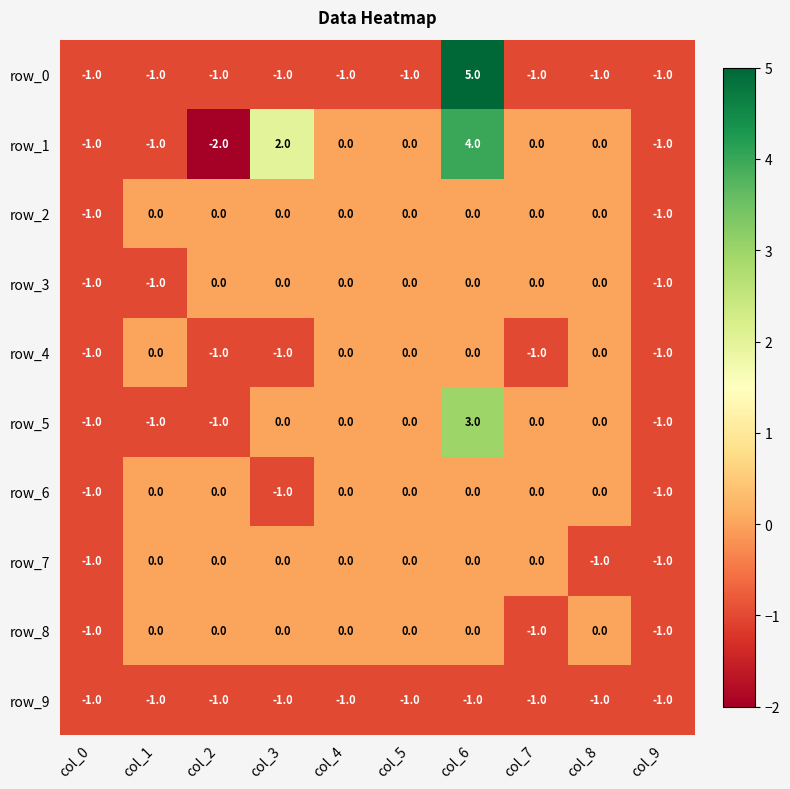

Is it true that row_2 equals -1 at col_9?

True